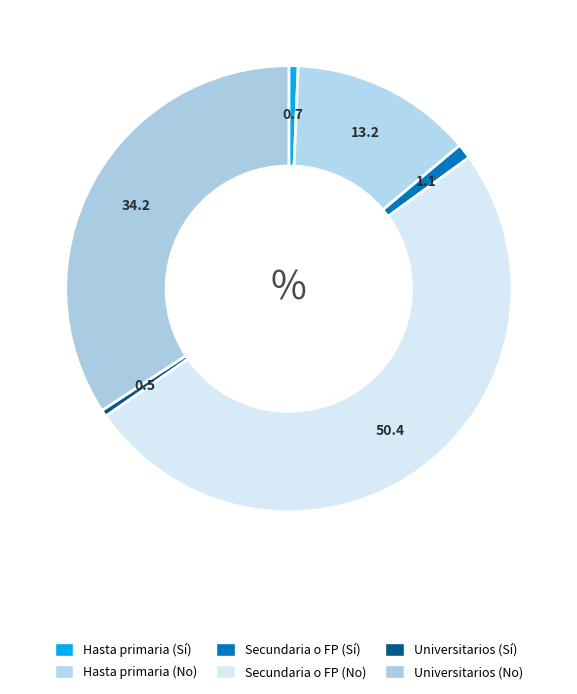

The Secundaria o FP (No) slice represents 36% of the pie. True or false?

False